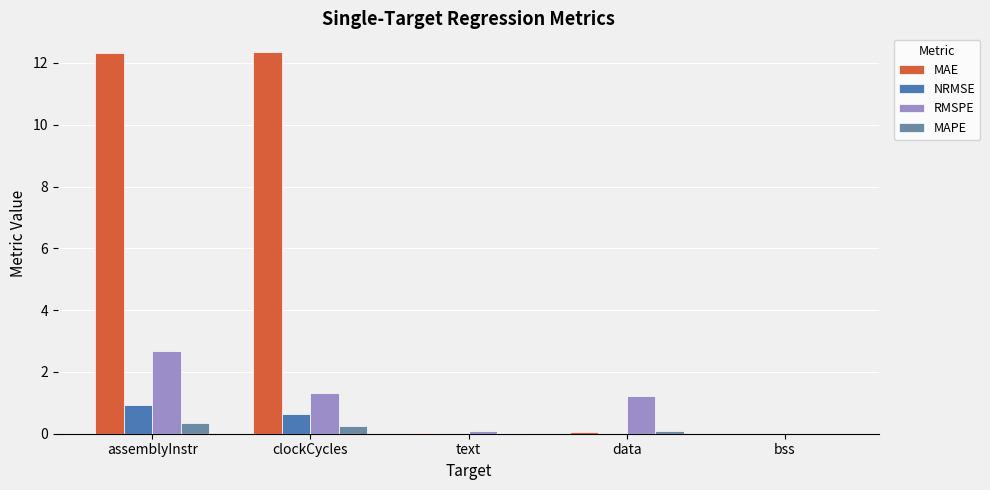

Are the bars horizontal?

No